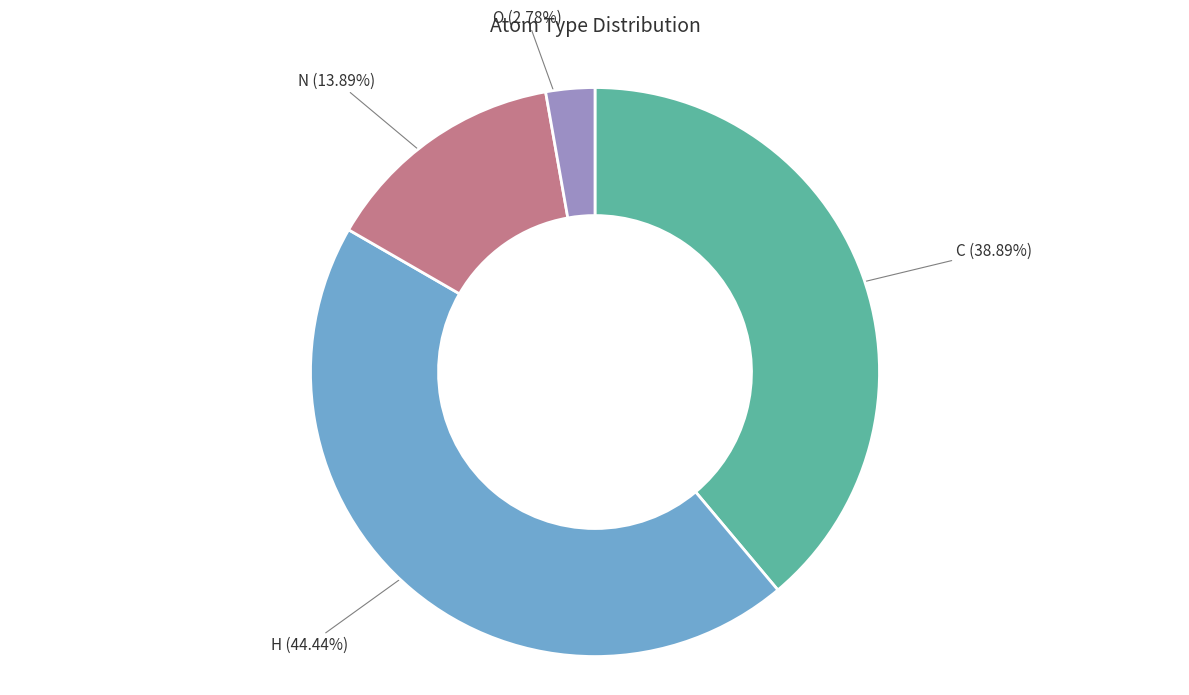

What is the total percentage of O and N?

16.7%